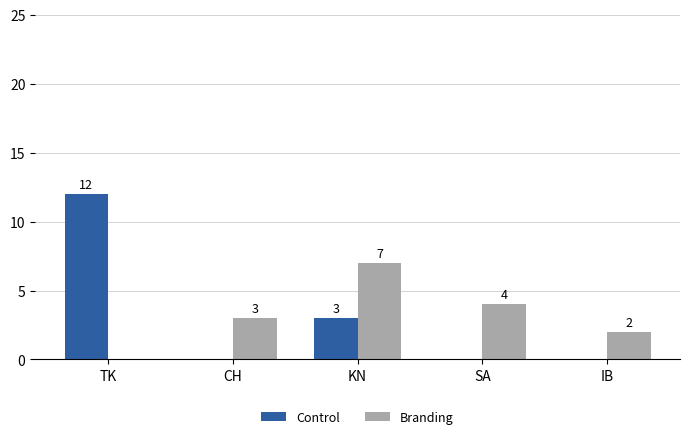

What are all the series names shown in the legend?

Control, Branding